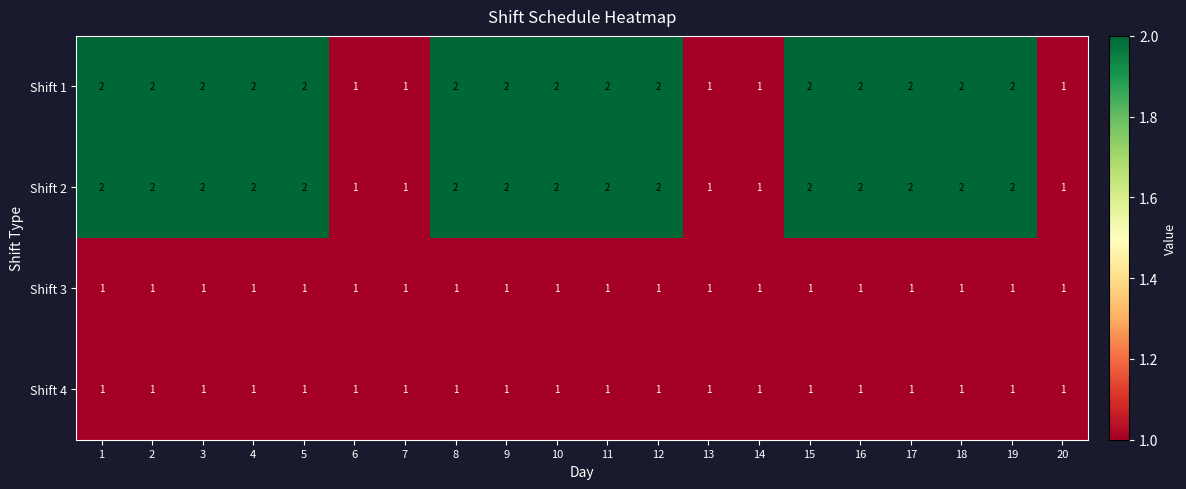

What is the sum of all Shift 4 values?

20